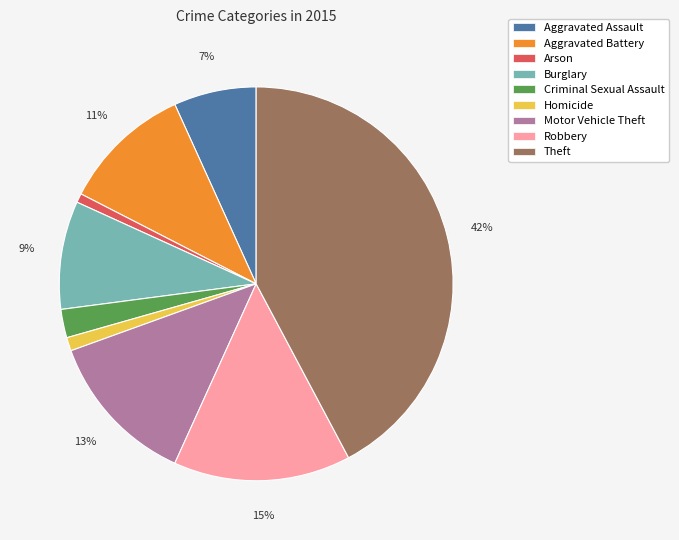

Do Arson and Motor Vehicle Theft together represent more than half of the pie?

No